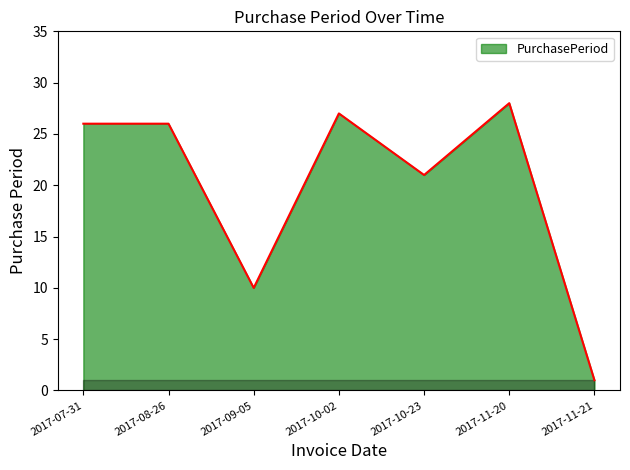

What is the minimum value shown in the chart?

1